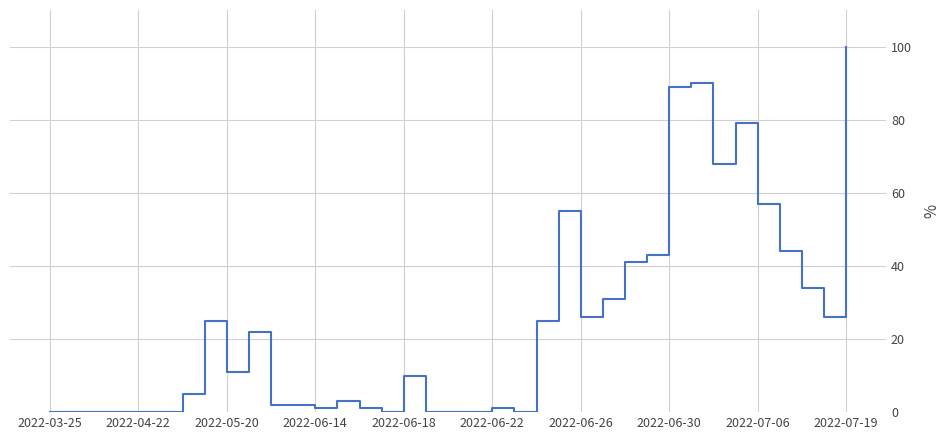

Is this an area chart (filled region under the line)?

No